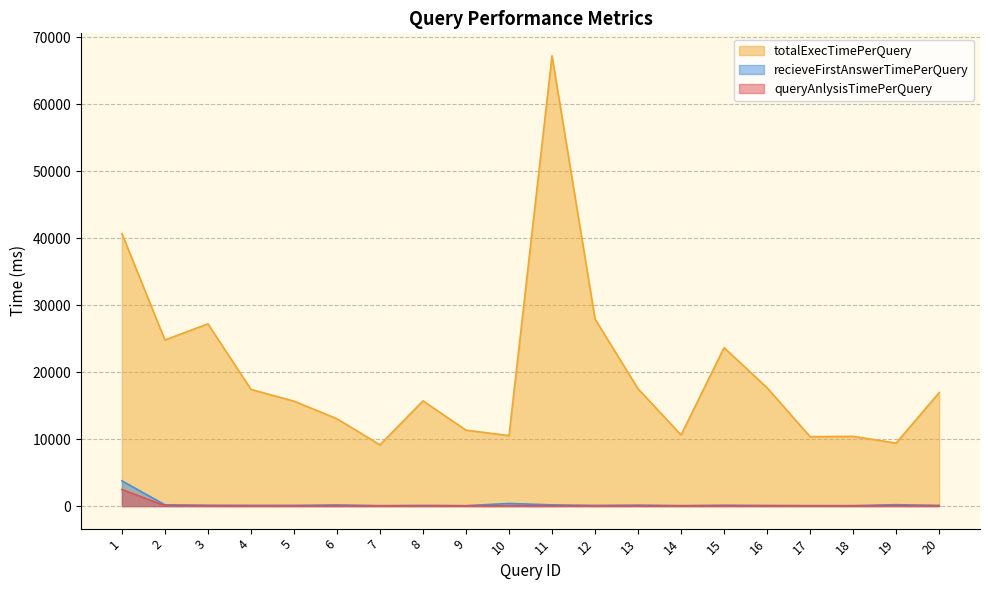

What is the sum of the totalExecTimePerQuery values at 16 and 12?

45576